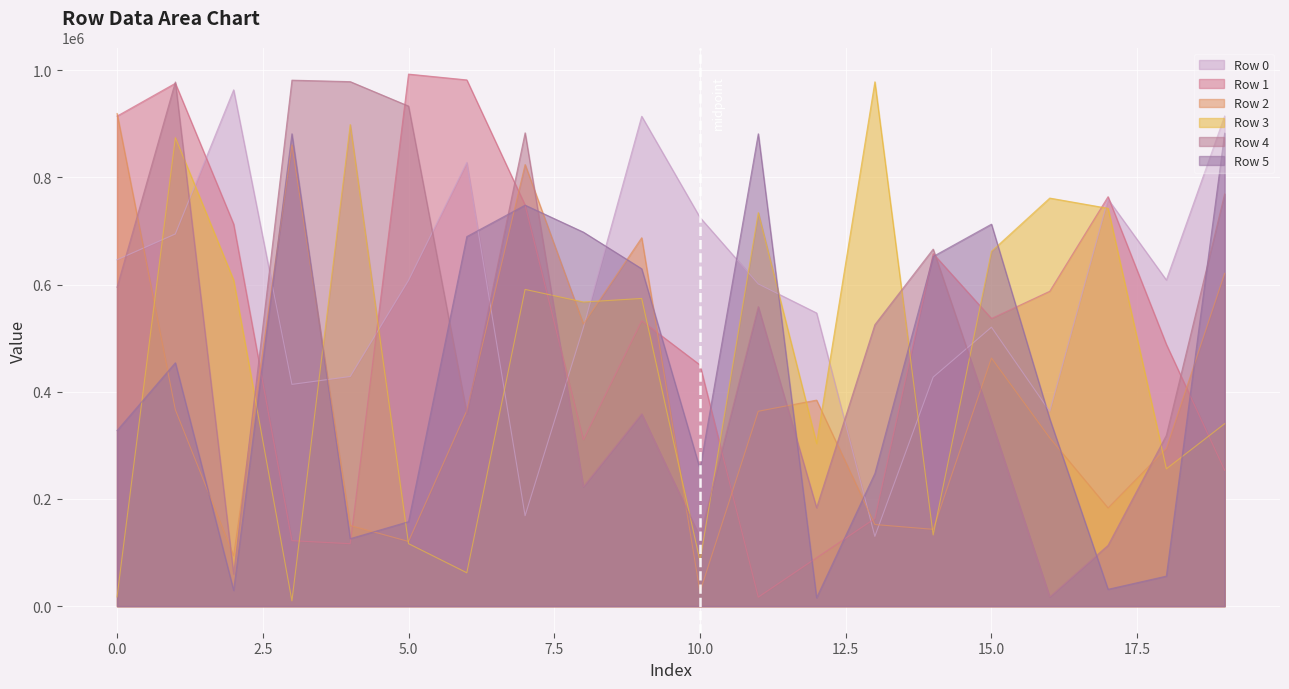

What is the total value across all series at 7?

3962638